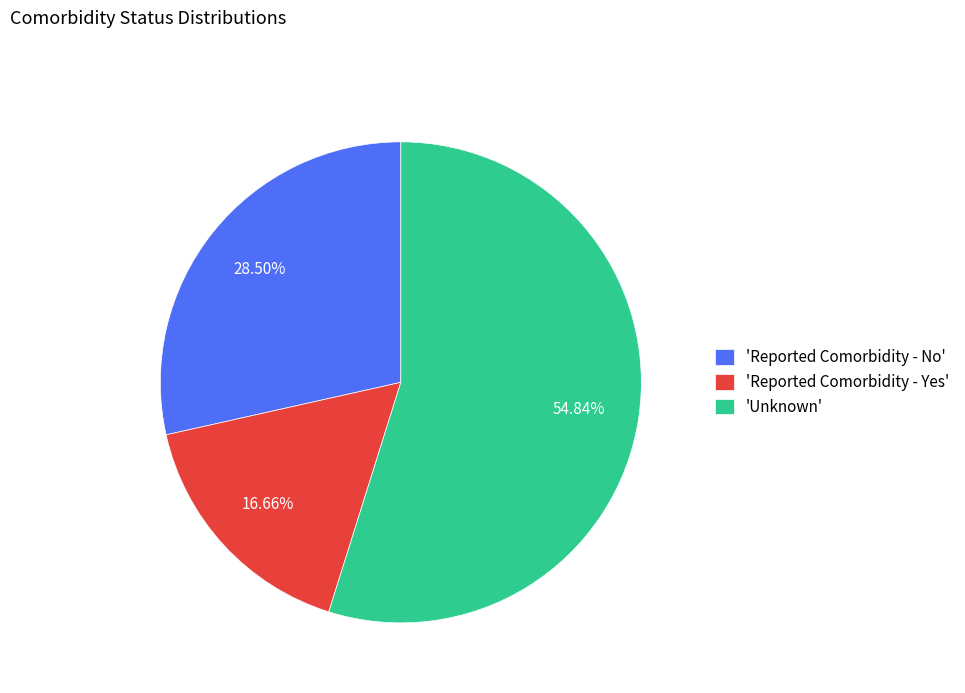

What is the largest slice in the pie chart?

'Unknown'